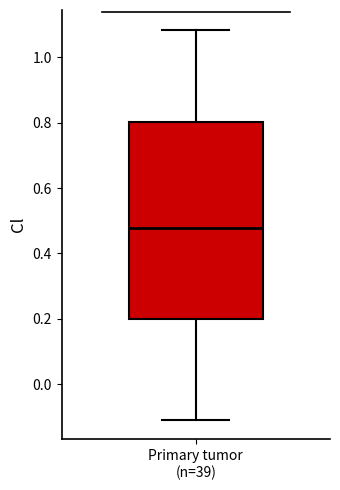

Read this box plot against the y-axis: the position of the median line, the range covered by the box, and the ends of both whiskers. The values are not printed on the chart, so give them approximately, as read against the axis.

median 0.48, box 0.20 to 0.80, whiskers -0.10 to 1.08